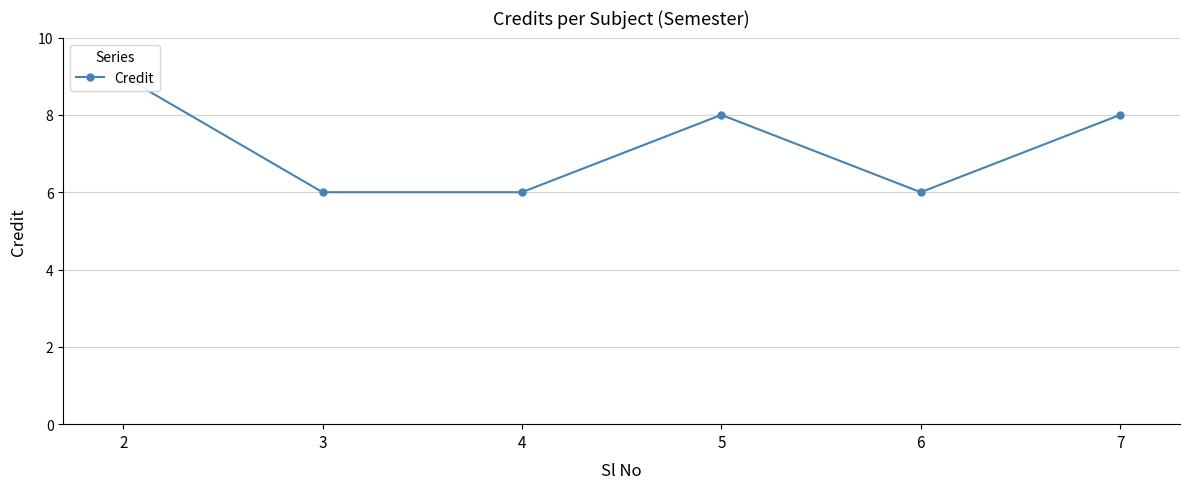

Reading right to left, what are all the values shown in this chart?

8	6	8	6	6	9